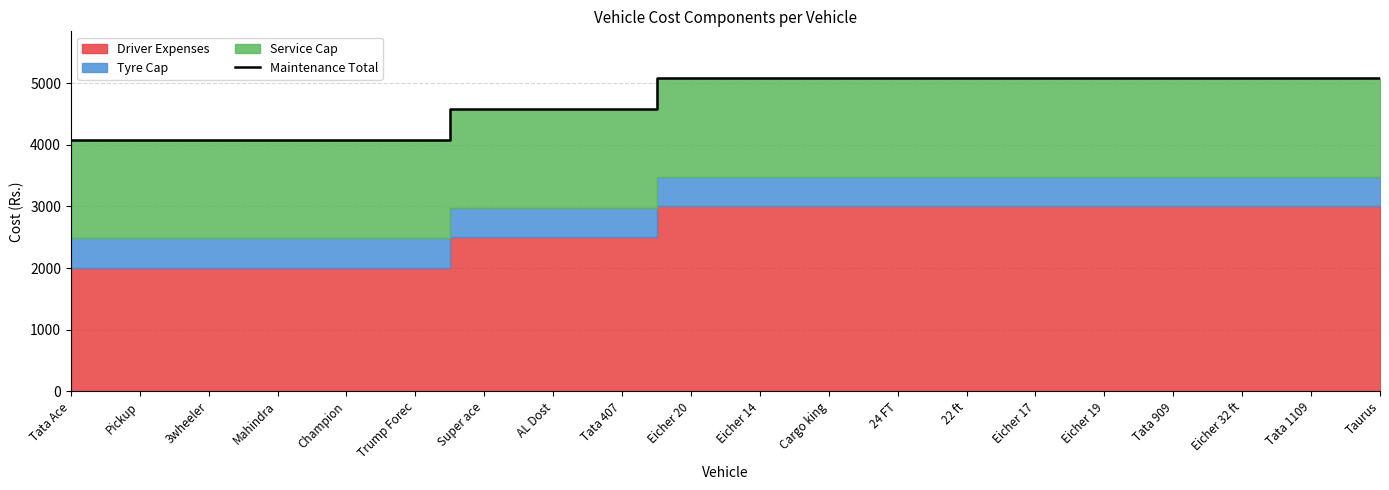

Rank the categories by value from highest to lowest.

Eicher 20, Eicher 14, Cargo king, 24 FT, 22 ft, Eicher 17, Eicher 19, Tata 909, Eicher 32 ft, Tata 1109, Taurus, Super ace, AL Dost, Tata 407, Tata Ace, Pickup, 3wheeler, Mahindra, Champion, Trump Forec